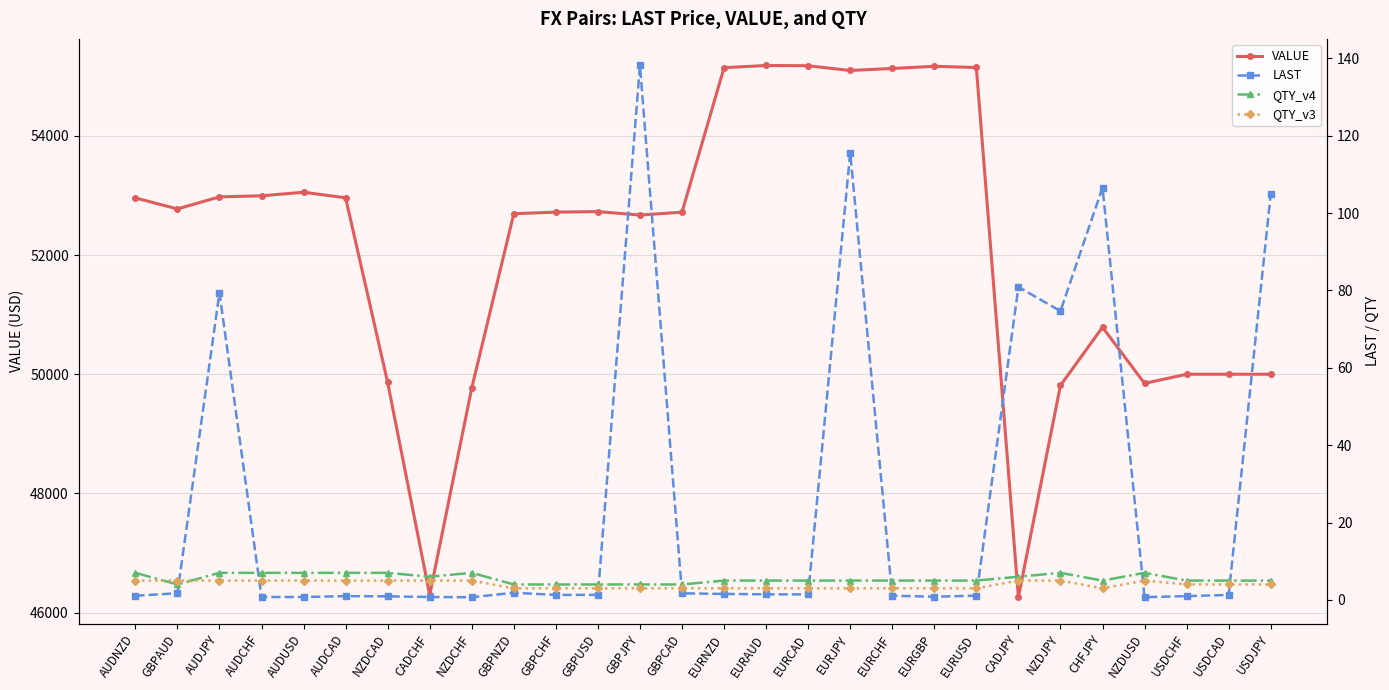

How many interior local peaks does the QTY_v3 series have?

1